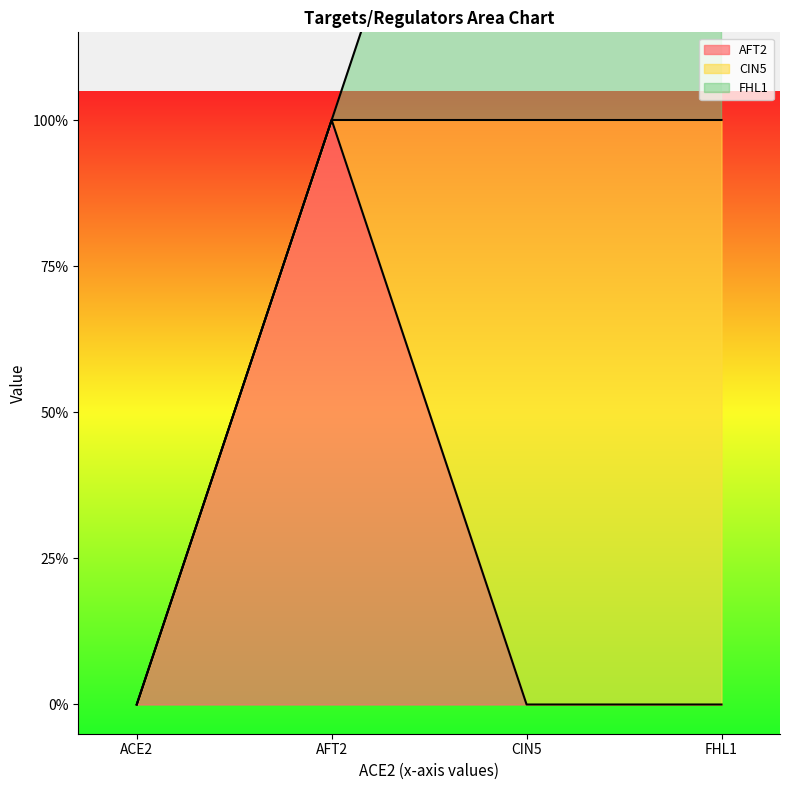

What is the sum of the CIN5 values at CIN5 and AFT2?

1